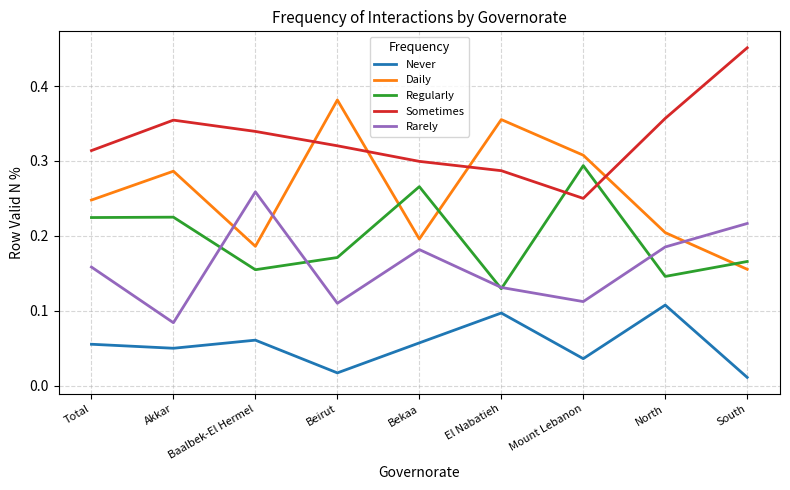

What is the total value across all series at Baalbek-El Hermel?

1.0